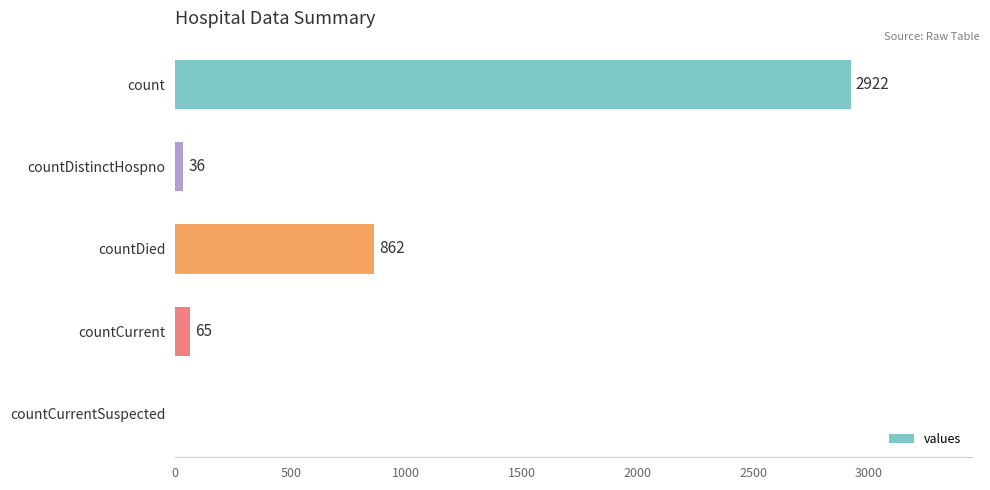

Which label corresponds to the largest value in the chart?

count